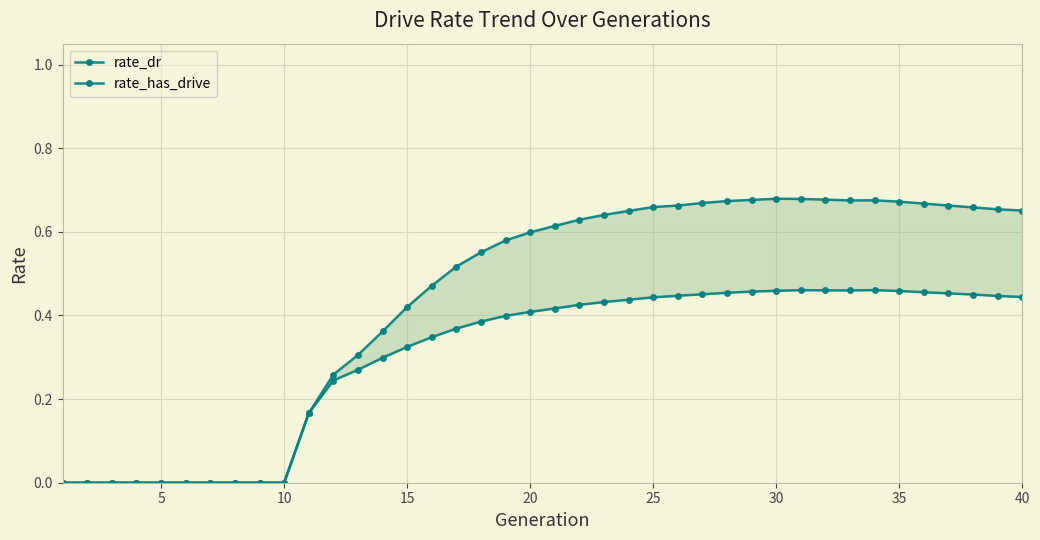

At which label does rate_has_drive reach its peak?

30